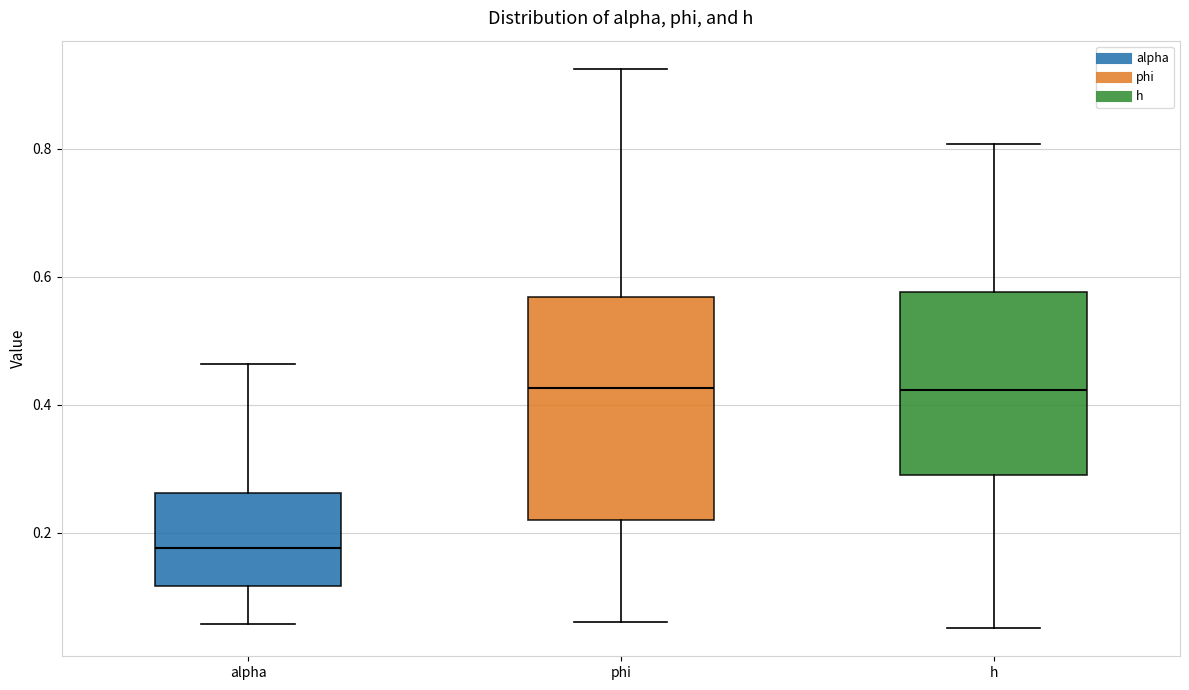

Reading left to right, read every box against the y-axis: the position of its median line, the range the box covers, and the ends of its whiskers. The values are not printed on the chart, so give them approximately, as read against the axis.

alpha: median 0.18, box 0.12 to 0.26, whiskers 0.06 to 0.46
phi: median 0.42, box 0.22 to 0.56, whiskers 0.06 to 0.92
h: median 0.42, box 0.30 to 0.58, whiskers 0.06 to 0.80